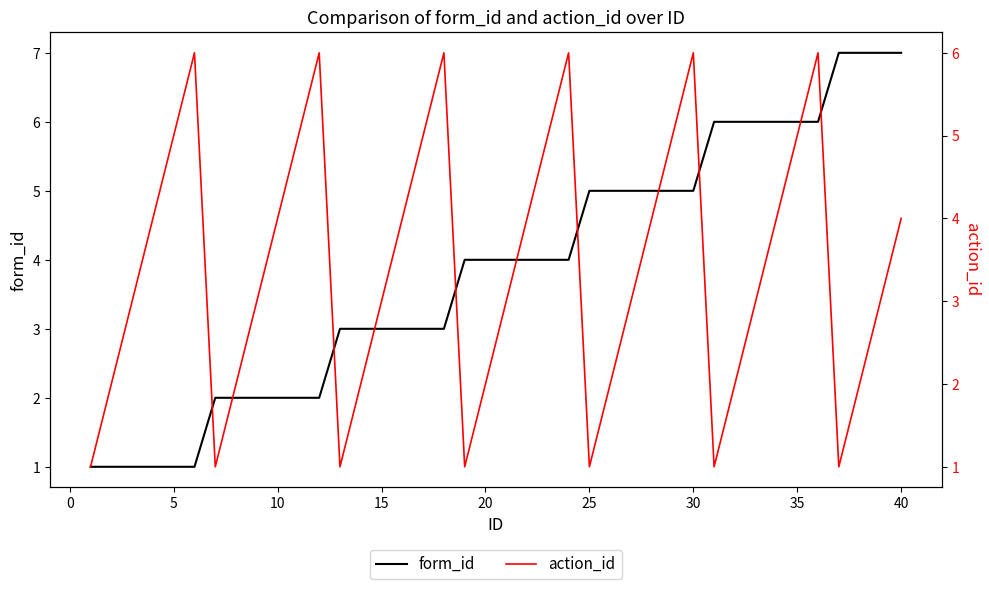

What is the highest value of the form_id series?

7